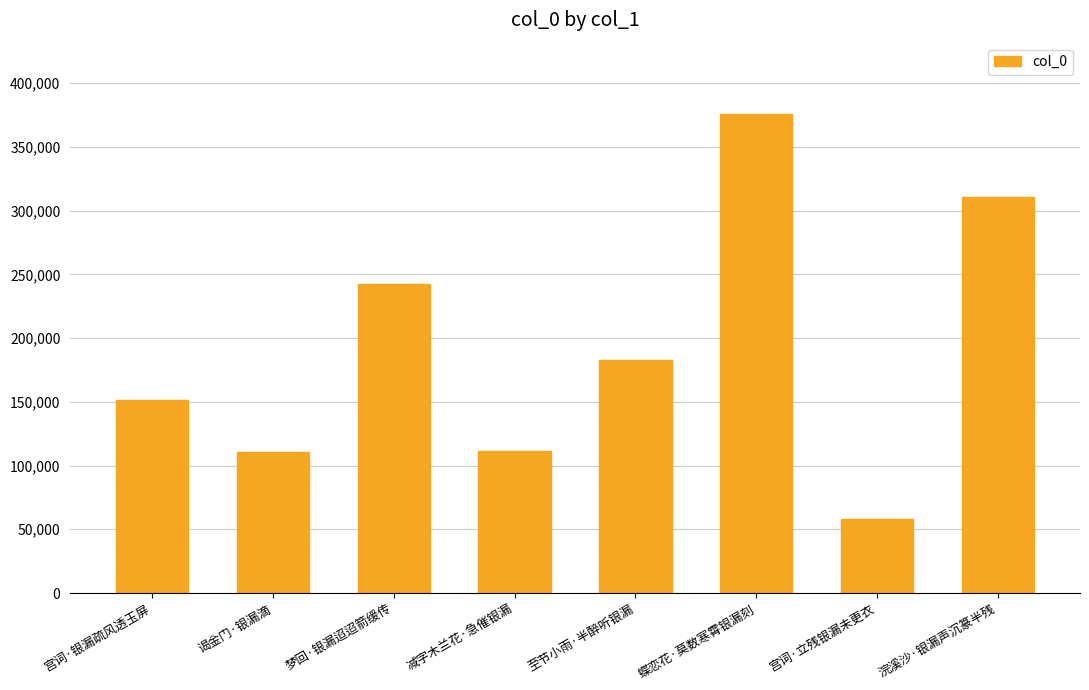

At which label does the data first exceed 183178?

梦回·银漏迢迢箭缓传